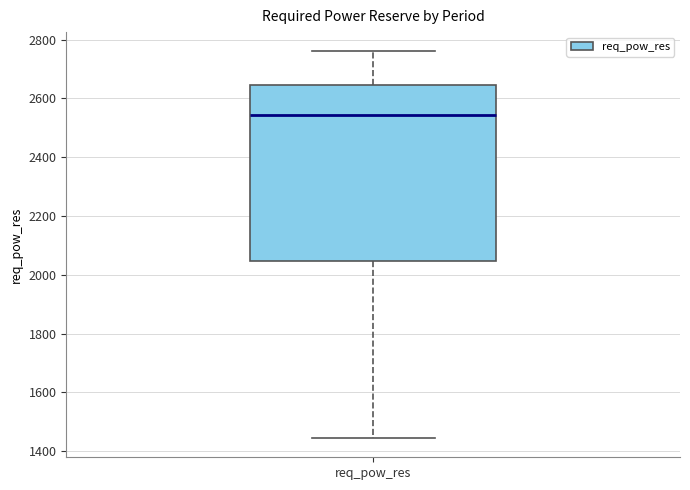

Transcribe this box plot: give where the median line is, the range the box spans, and where the two whiskers end, as read against the y-axis. The values are not printed on the chart, so give them approximately, as read against the axis.

median 2540, box 2040 to 2640, whiskers 1440 to 2760